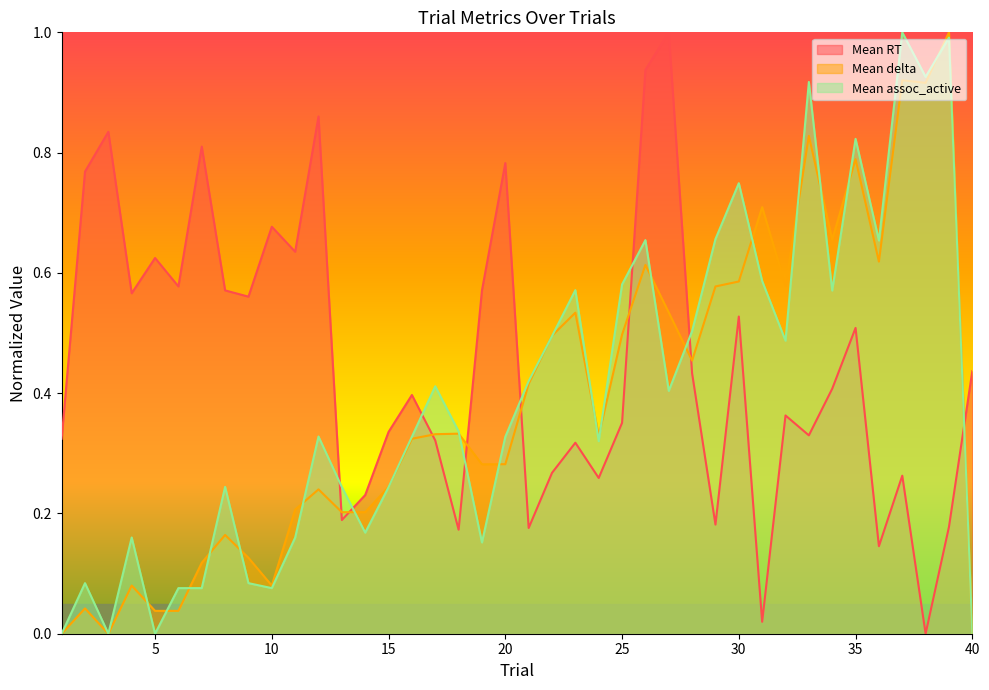

How many values in the Mean RT series exceed 0?

39